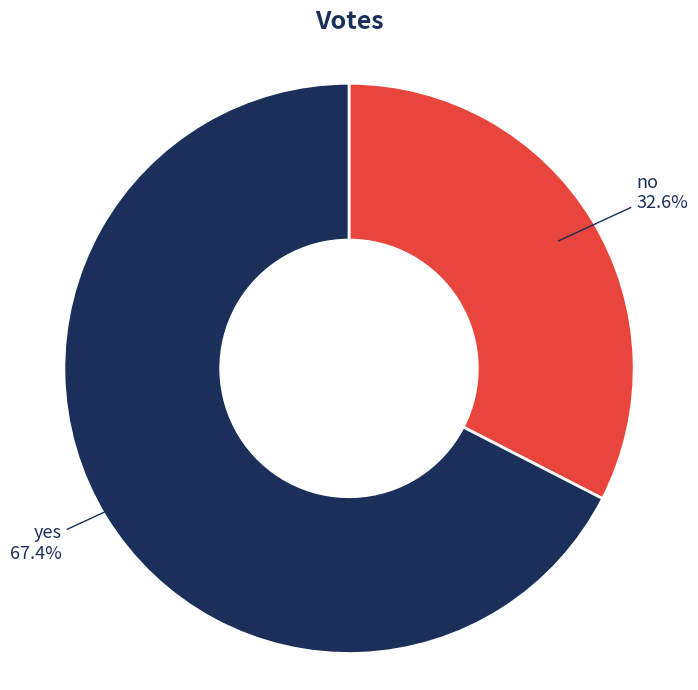

Does any single category account for the majority?

Yes